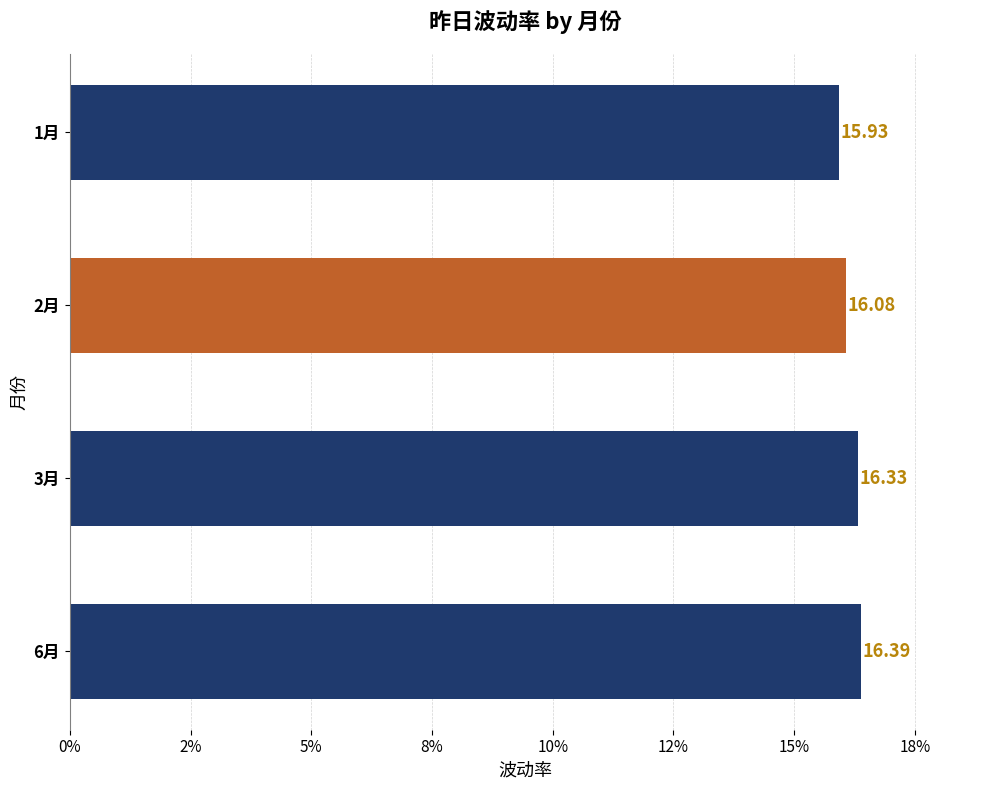

Does the chart contain any negative values?

No